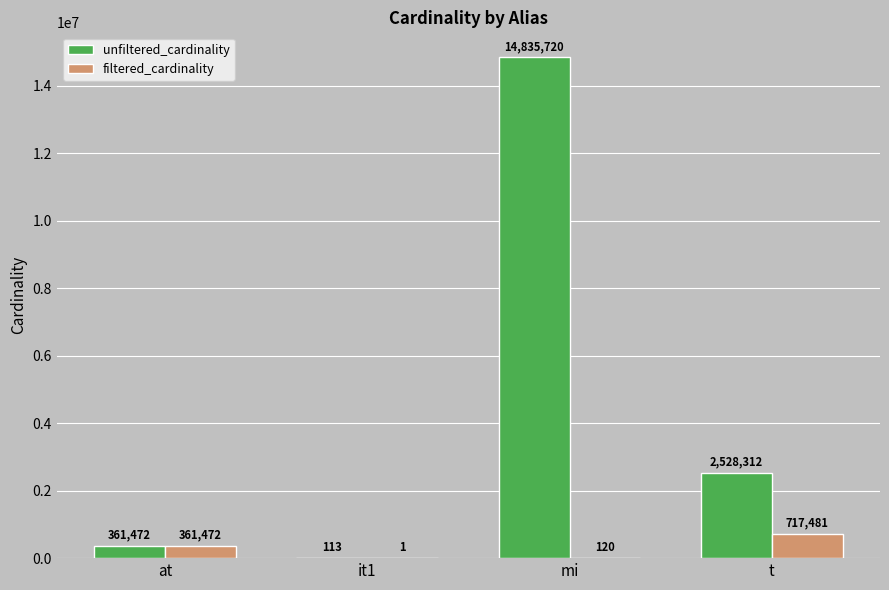

Which series changed the most between it1 and t?

unfiltered_cardinality